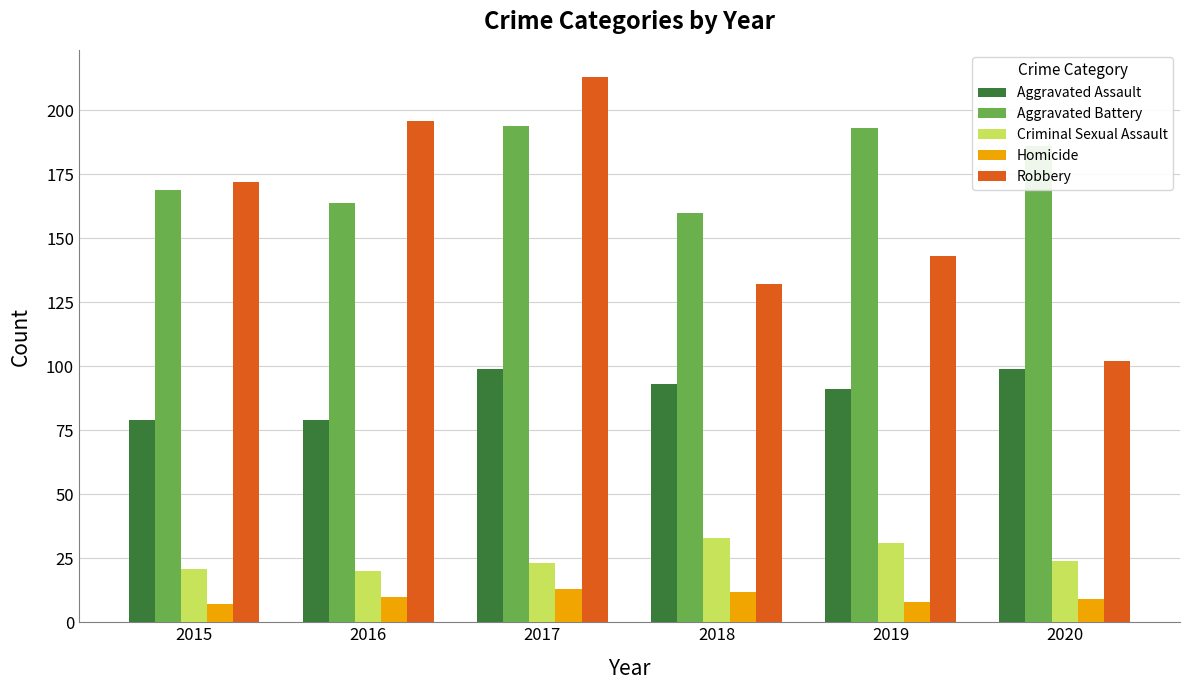

What is the difference between the Aggravated Assault values at 2020 and 2016?

20